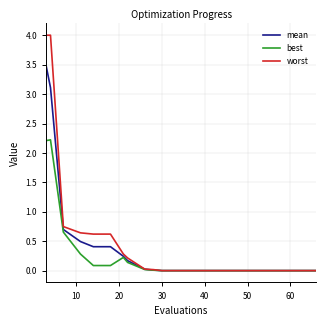

What is the maximum value for worst?

4.0